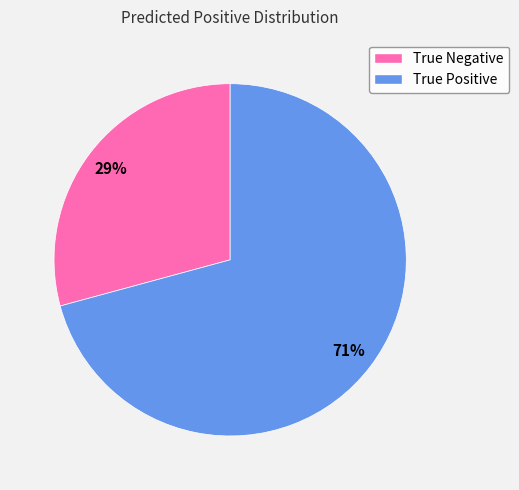

Combined, do True Negative and True Positive account for over 50%?

Yes